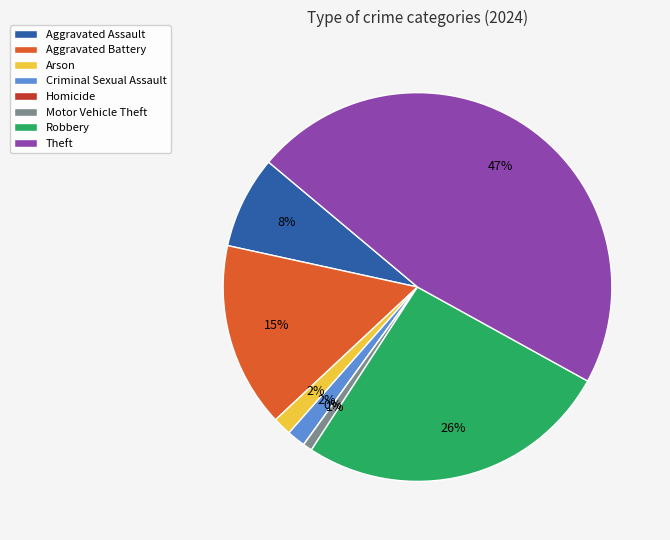

What is the smallest slice in the pie chart?

Homicide